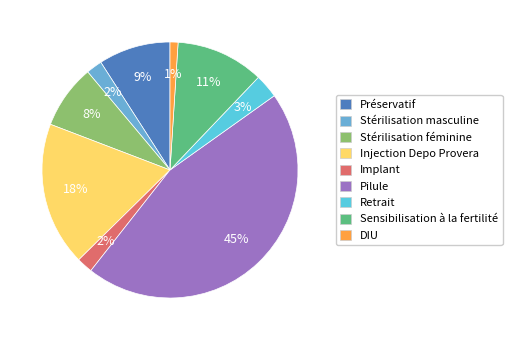

Does Stérilisation féminine account for over 50% of the chart?

No